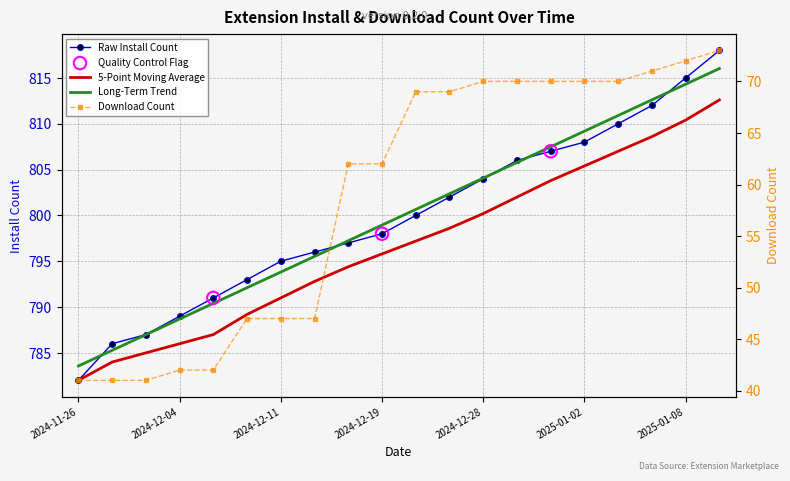

Which series contains the lowest Y value?

downloadCount